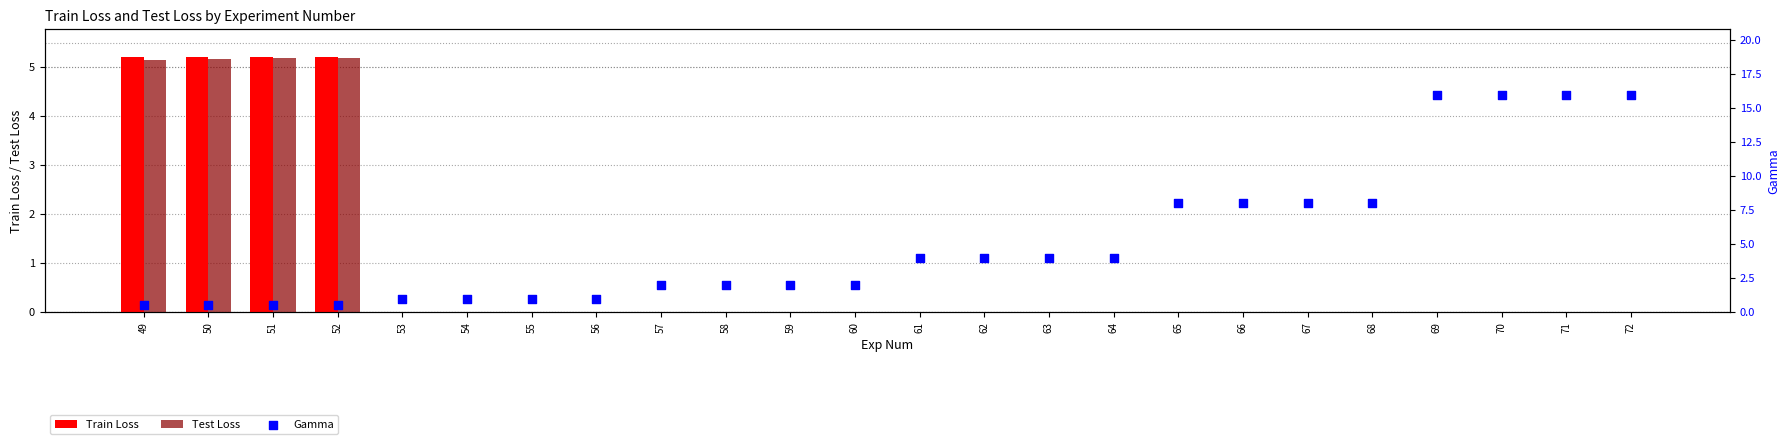

What are all the series names shown in the legend?

Train Loss, Test Loss, Gamma